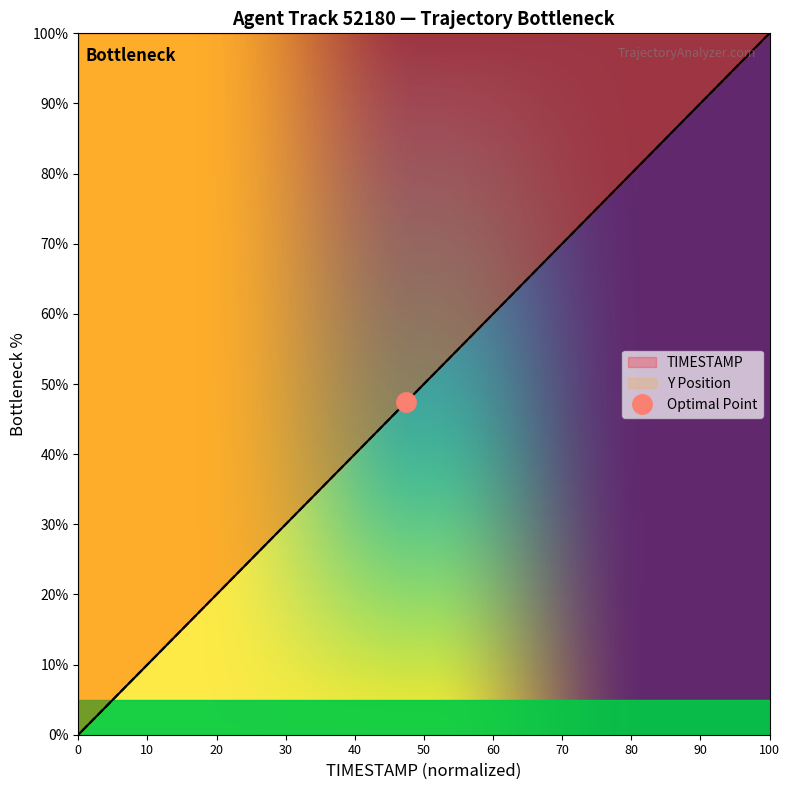

Is it true that TIMESTAMP equals 52.6 at 15.0?

True